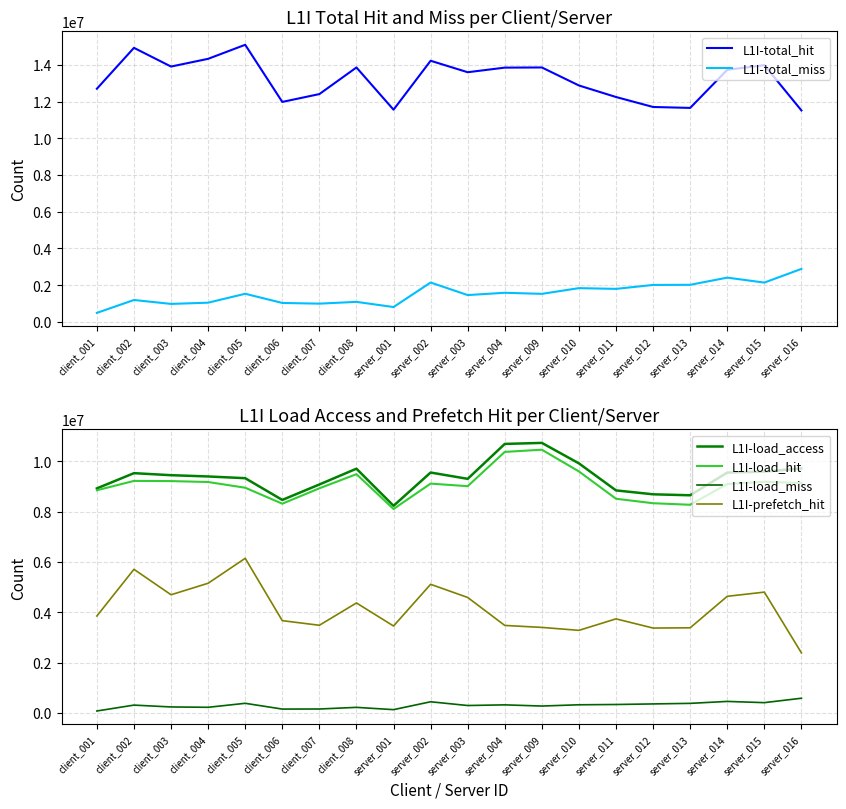

What position from the right is server_009?

8